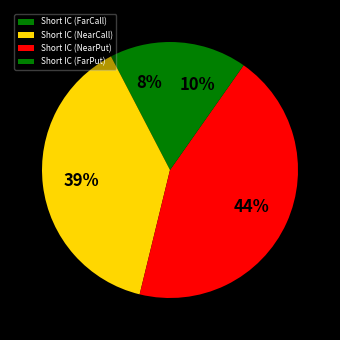

Does any single category account for the majority?

No